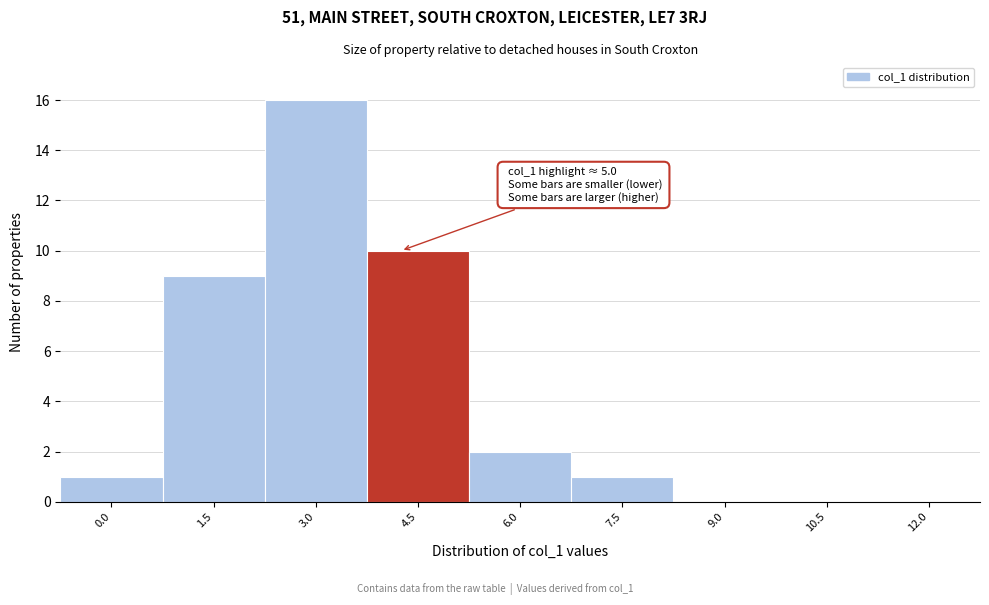

Reading left to right, list all the values displayed in this chart.

0.0=1	1.5=9	3.0=16	4.5=10	6.0=2	7.5=1	9.0=0	10.5=0	12.0=0